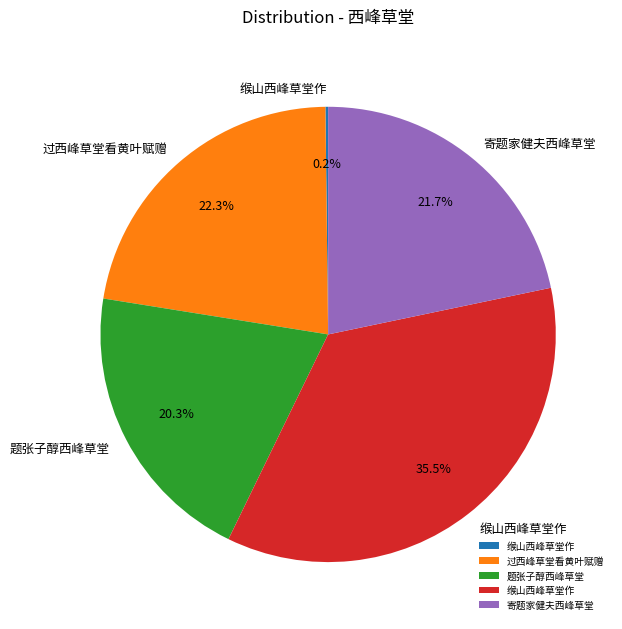

Does any single category account for the majority?

No